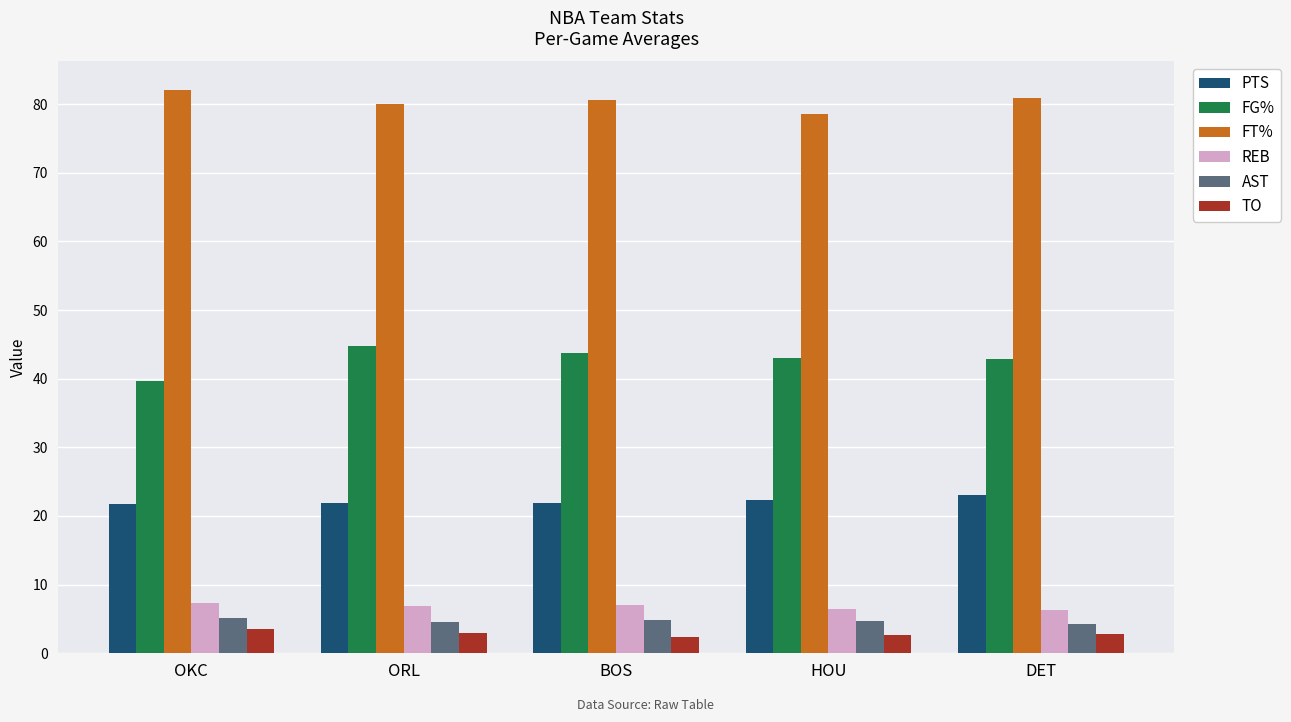

The value of FT% at BOS is 80.6. True or false?

True